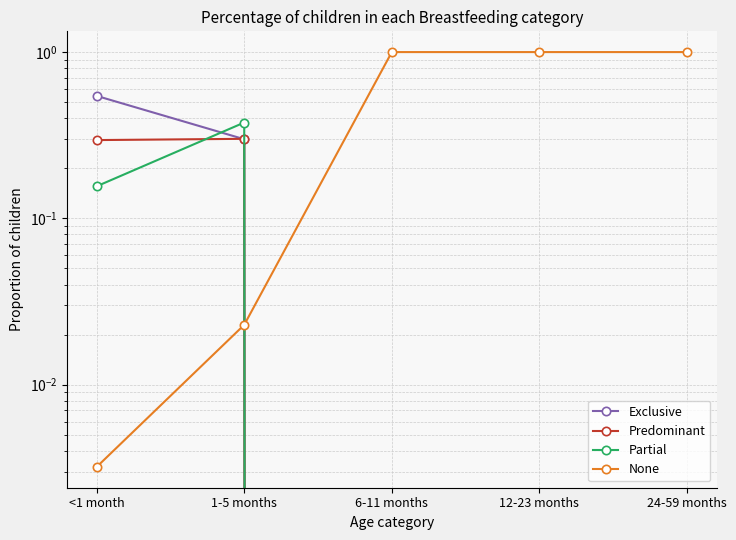

In Partial, how many points are higher than both neighbors (excluding endpoints)?

1